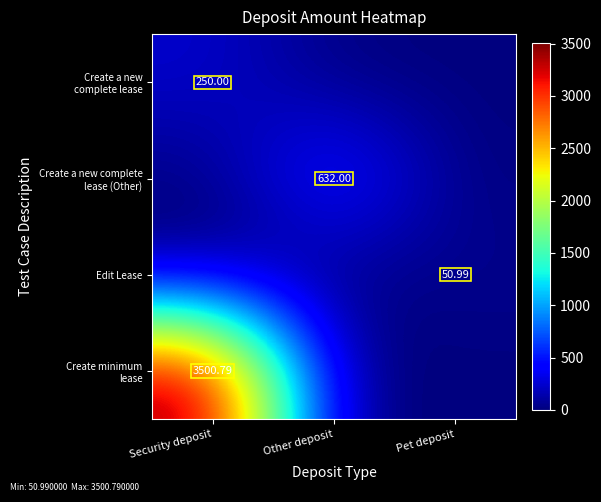

Rank the series at Pet deposit from lowest to highest value.

Create a new complete lease, Create a new complete lease (Other), Create minimum lease, Edit Lease